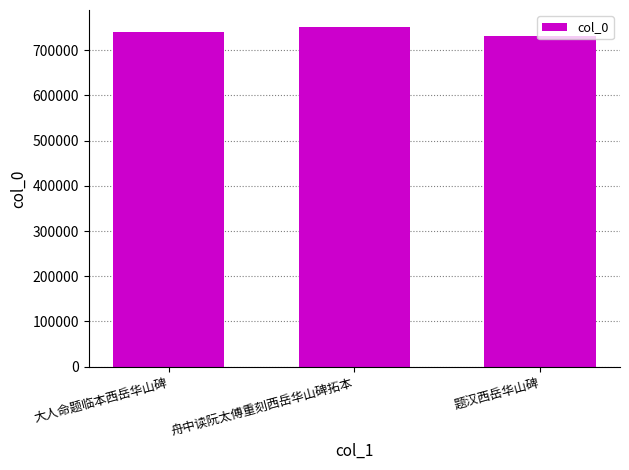

The value at 舟中读阮太傅重刻西岳华山碑拓本 is 215699. True or false?

False